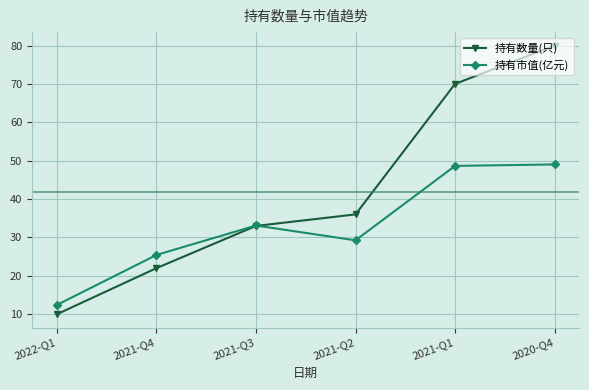

How many lines are shown in the chart?

2